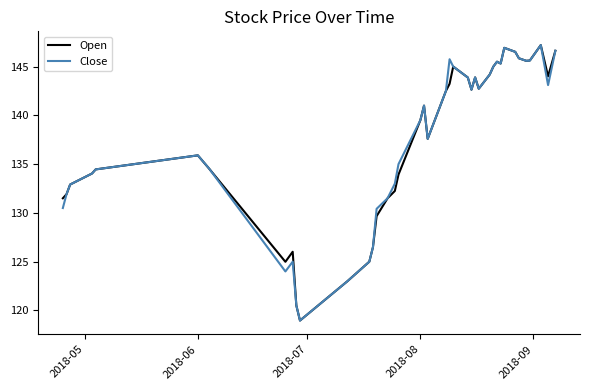

What is the highest value of the Close series?

147.2